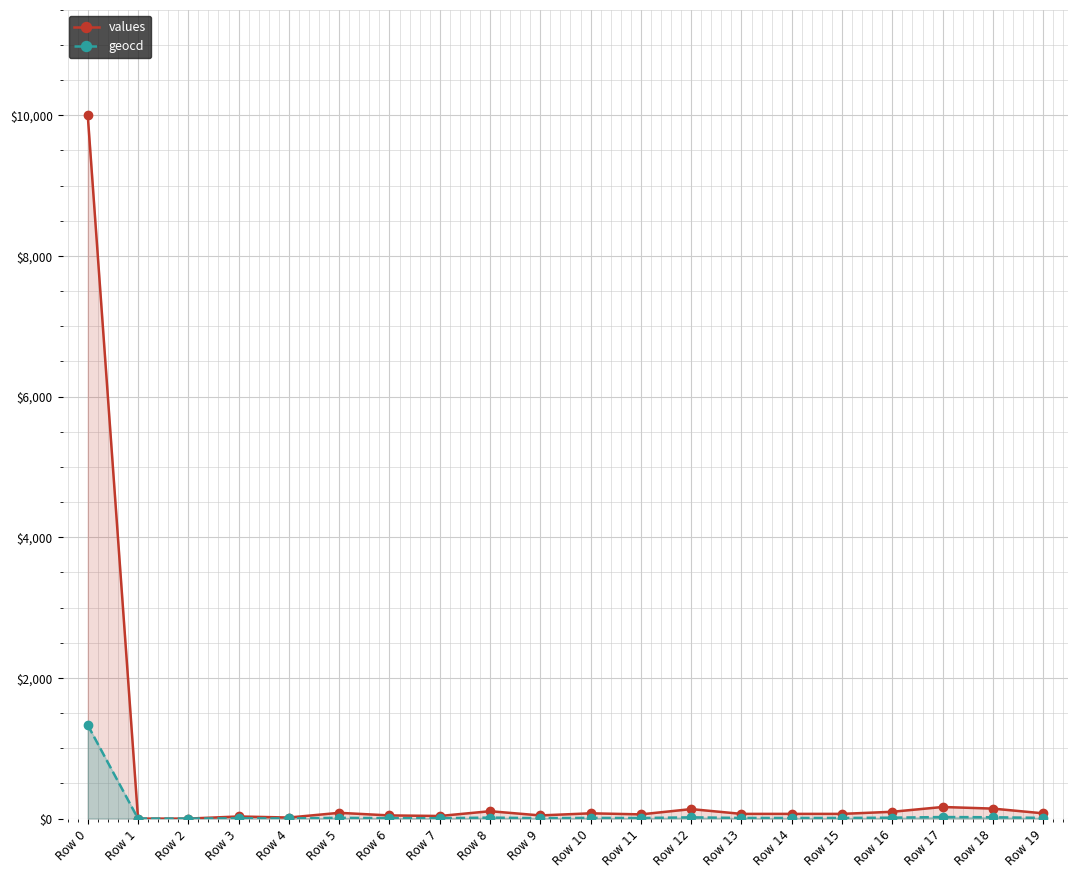

True or false: geocd and values cross at least once.

False